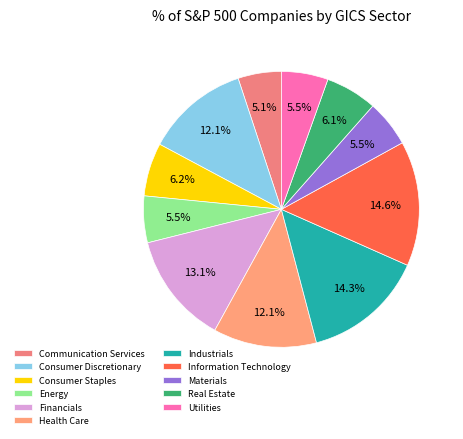

The Consumer Discretionary slice represents 20% of the pie. True or false?

False